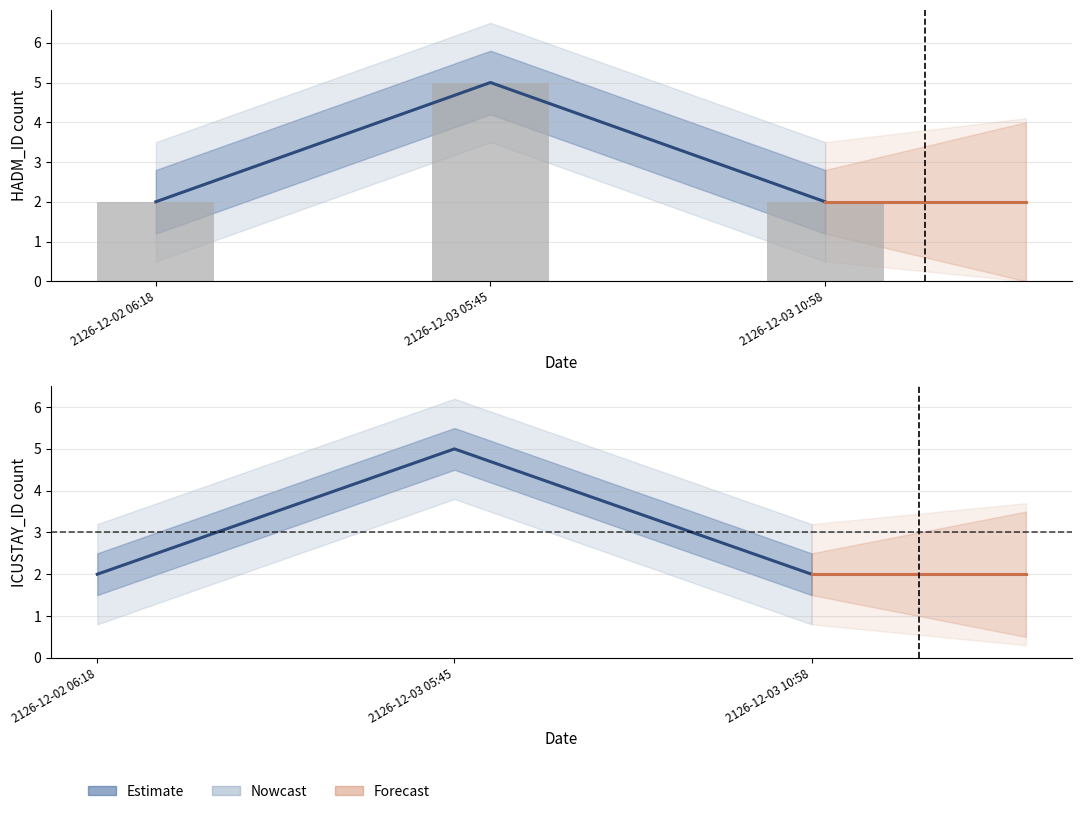

Reading left to right, transcribe all the data shown in this chart.

2	5	2